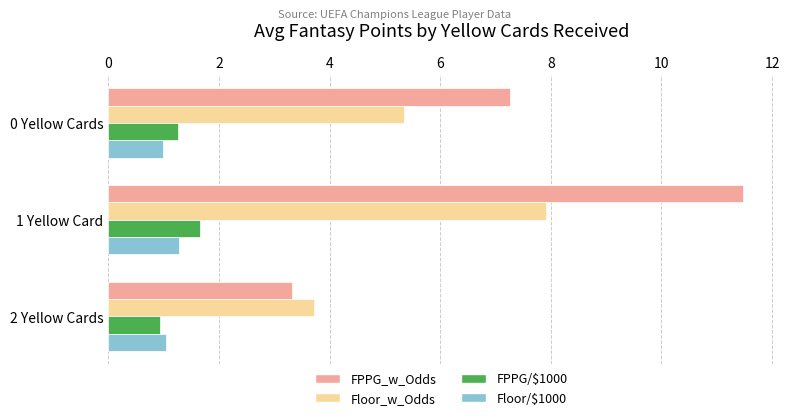

The FPPG_w_Odds series shows 7.3 at 0 Yellow Cards. True or false?

True